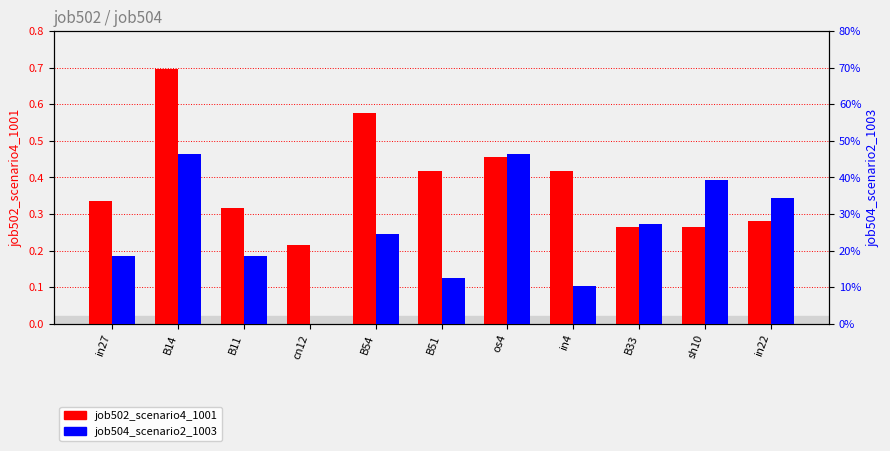

Is the value of job502_scenario4_1001 at os4 greater than the value of job504_scenario2_1003 at in22?

Yes